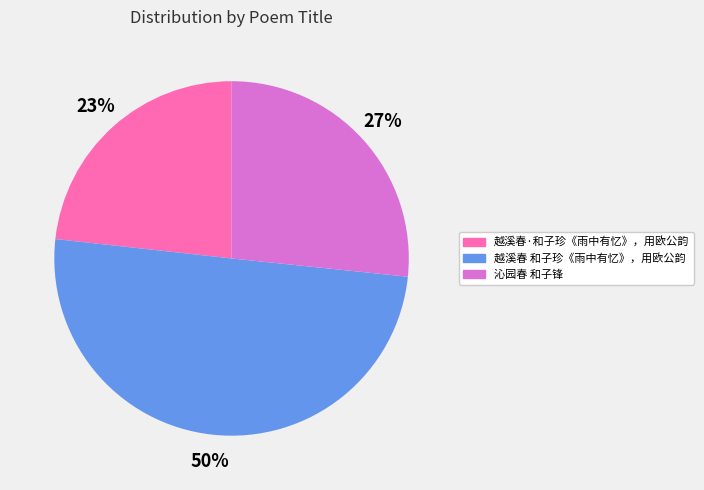

To the nearest percent, what portion does 越溪春·和子珍《雨中有忆》，用欧公韵 represent?

23%